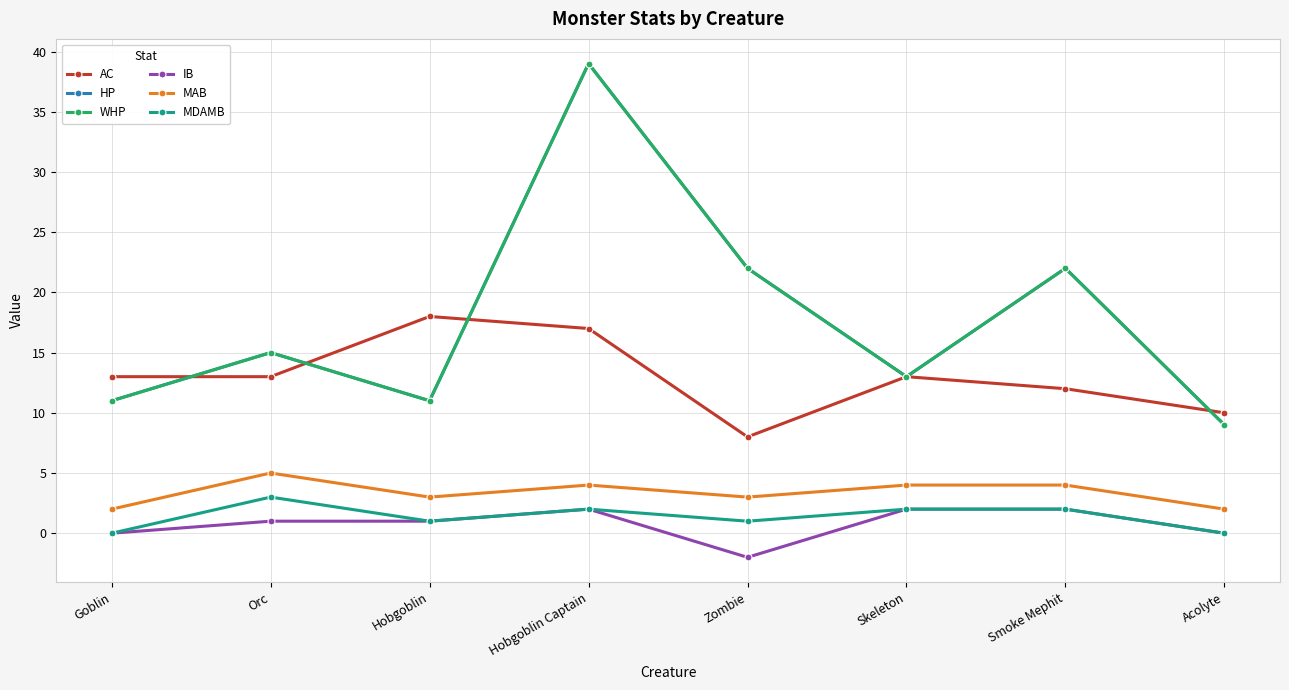

True or false: HP and MAB intersect in this chart.

False